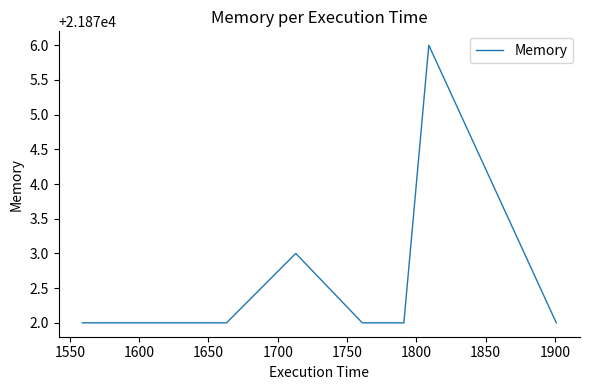

True or false: there are more than 1 points higher than both neighbors.

True